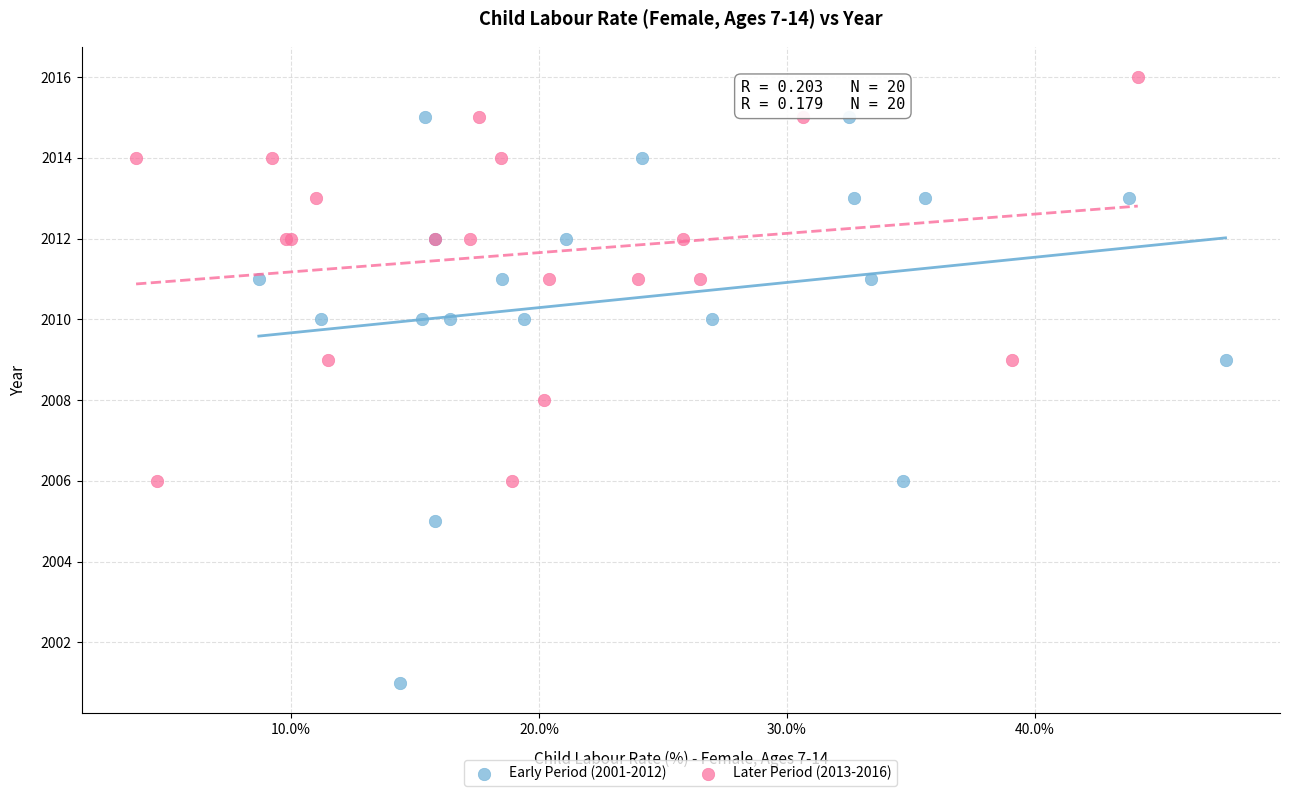

Which series contains the lowest Y value?

Early Period (2001-2012)